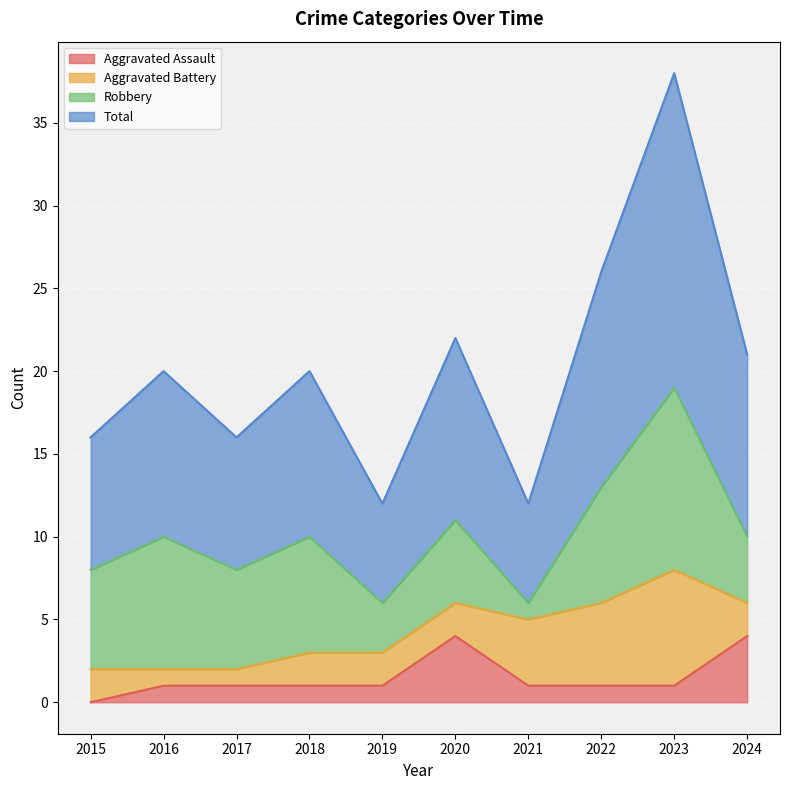

Which label corresponds to the largest value in the chart?

2023